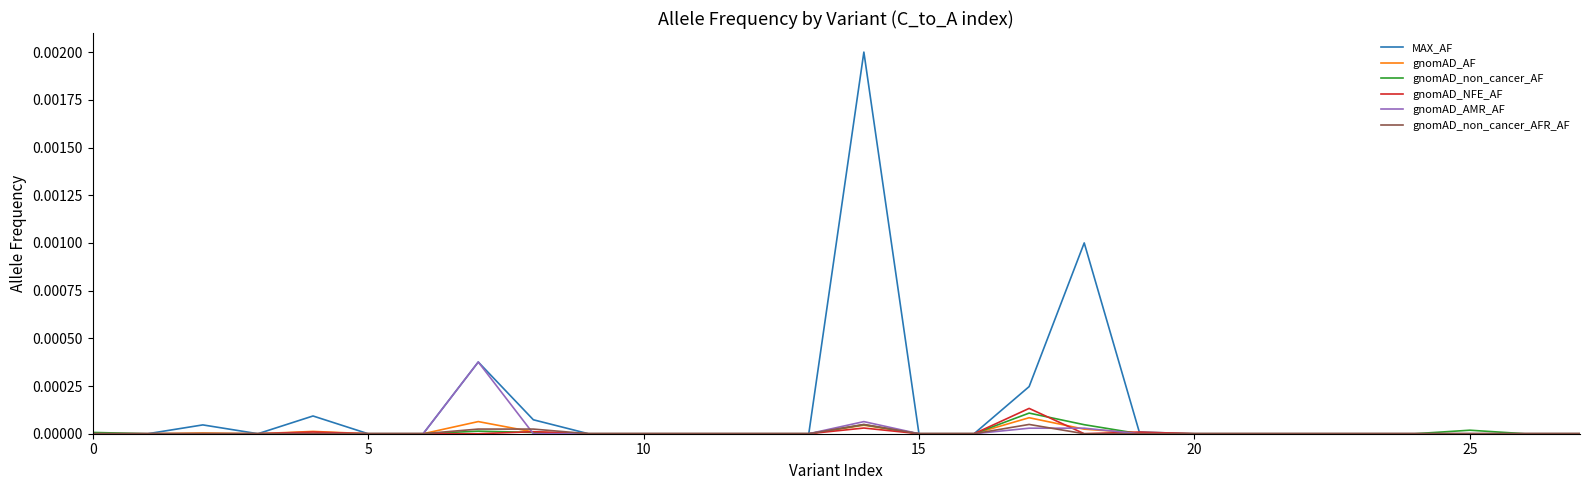

Which series has the widest spread of values?

MAX_AF